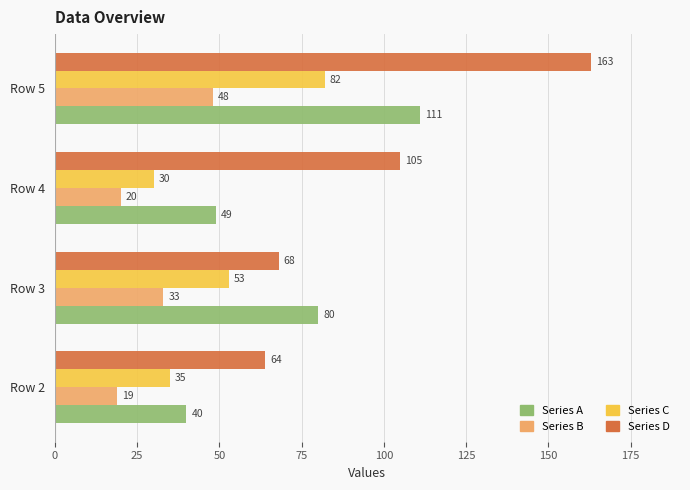

What is the difference between the maximum and minimum values in the Series A series?

71